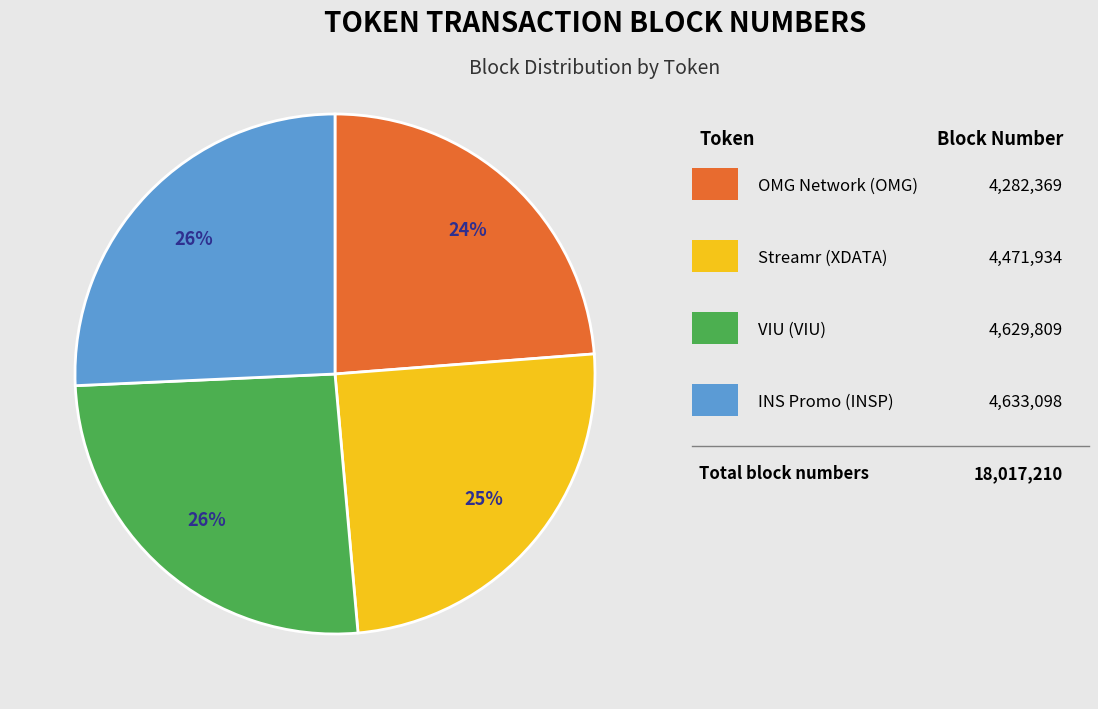

Count the number of slices in the pie.

4